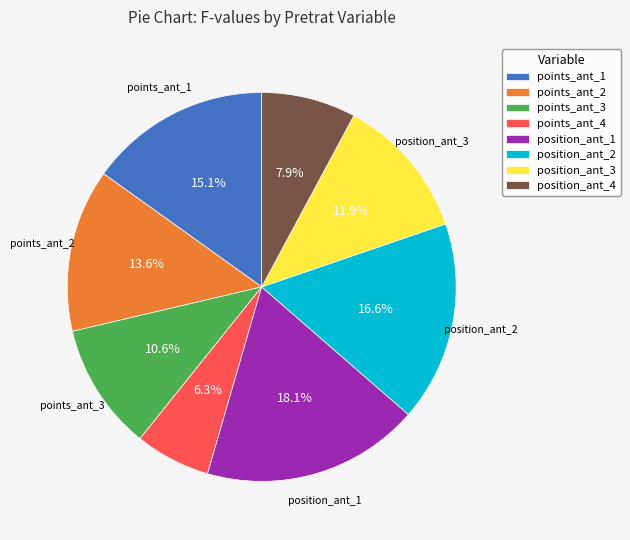

Does position_ant_4 represent more than half of the total?

No